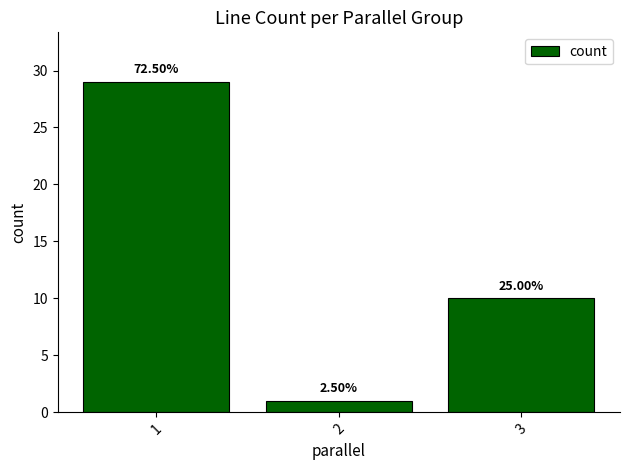

Does the chart contain any negative values?

No